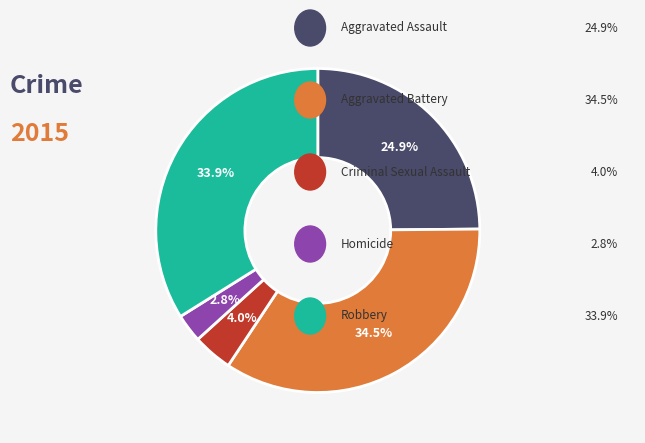

Is there any slice that represents more than half of the pie?

No